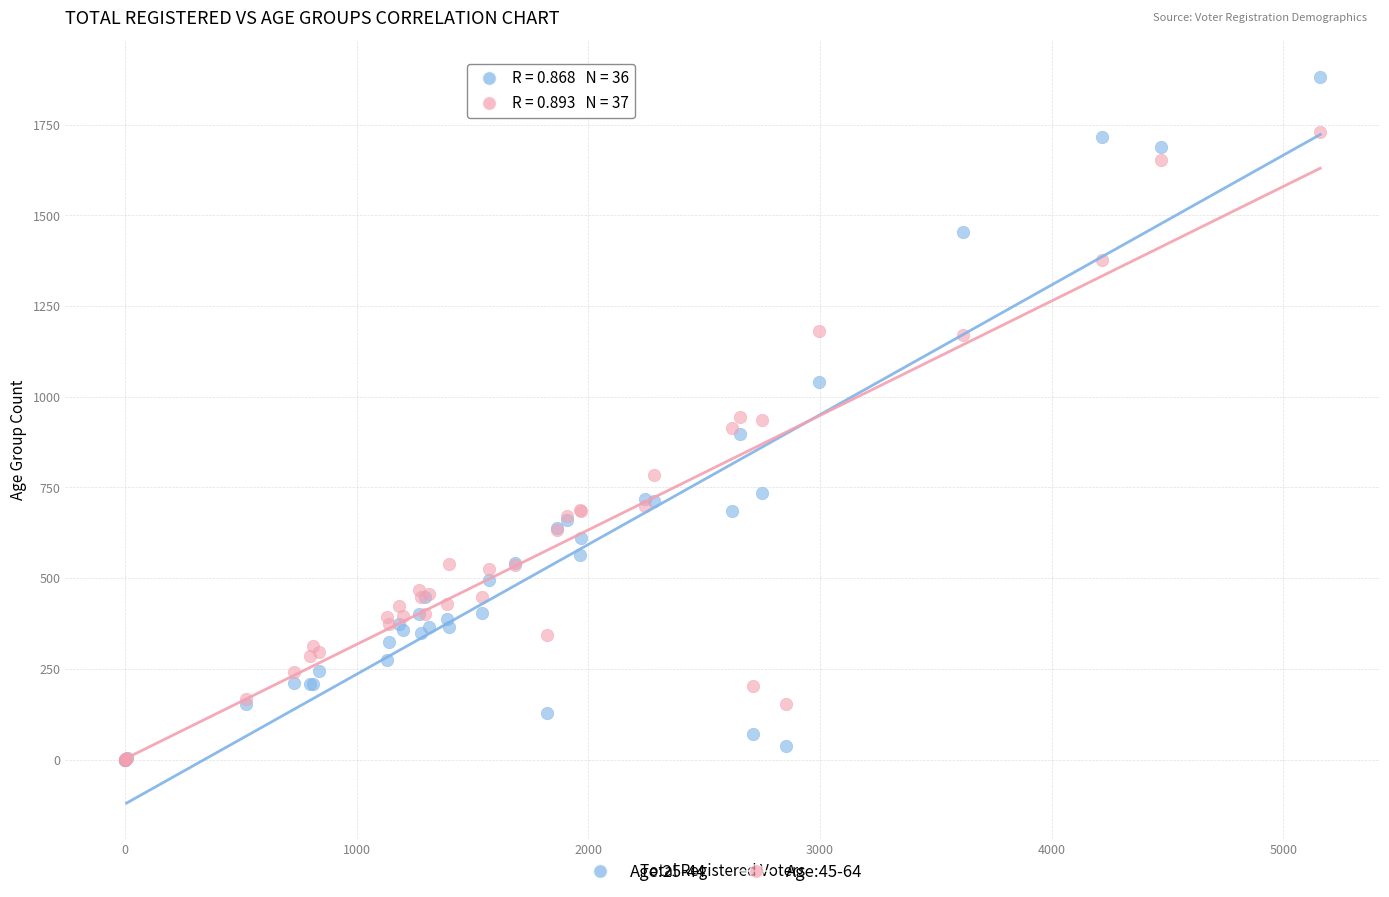

Which series reaches the maximum Y coordinate?

Age:25-44